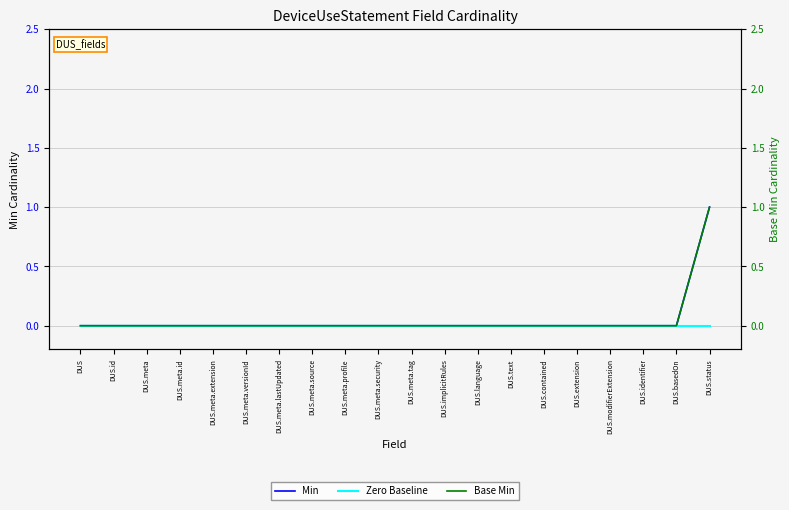

Is this an area chart (filled region under the line)?

No